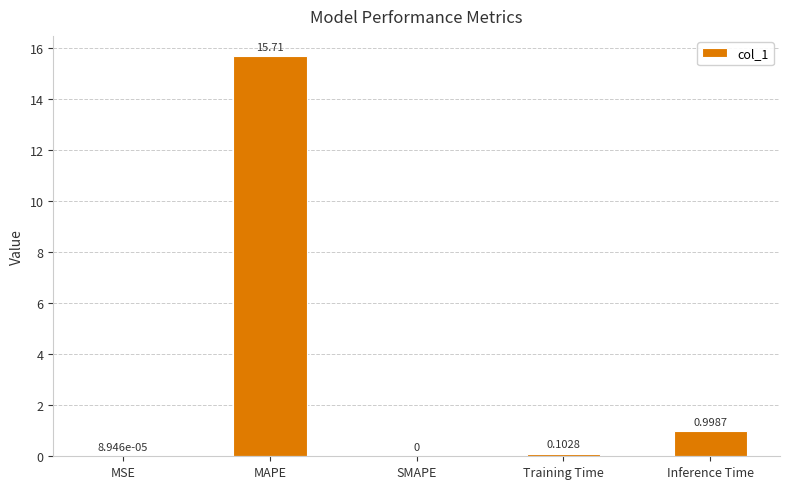

Where is the data nearest to the value 7?

Inference Time